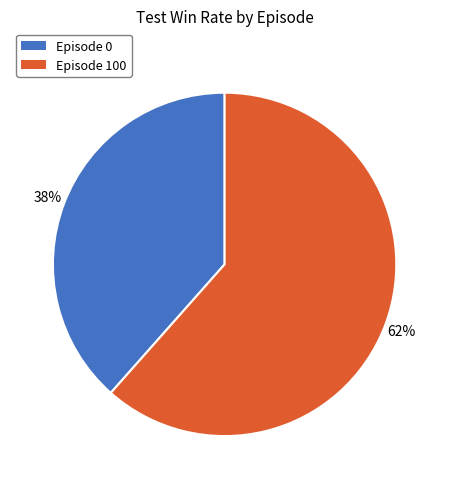

To the nearest percent, what is the combined percentage of Episode 0 and Episode 100?

100%